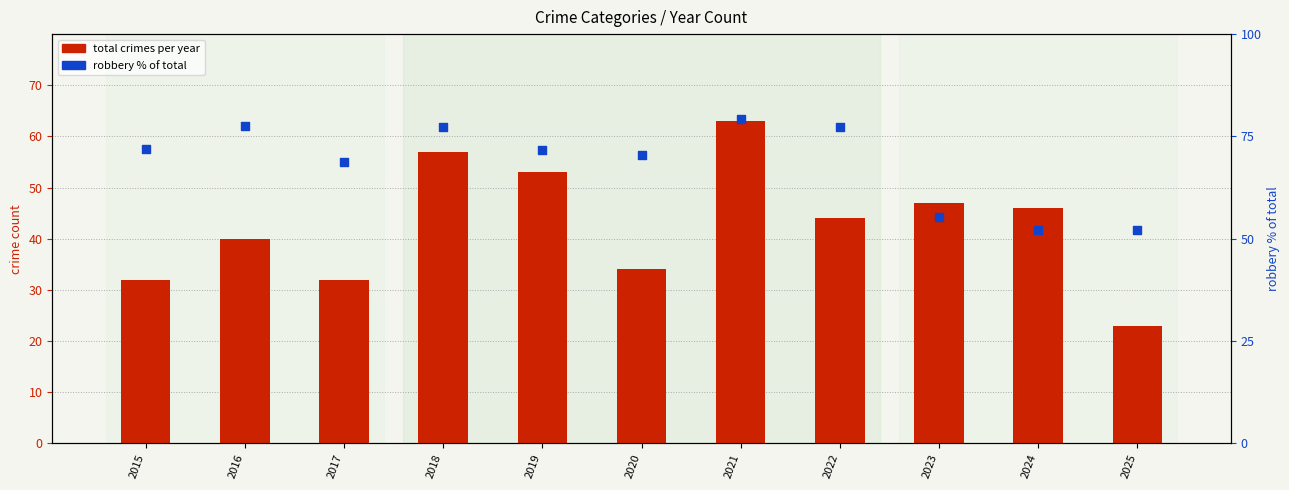

Is the value of robbery % of total at 2020 greater than the value of total crimes at 2023?

Yes